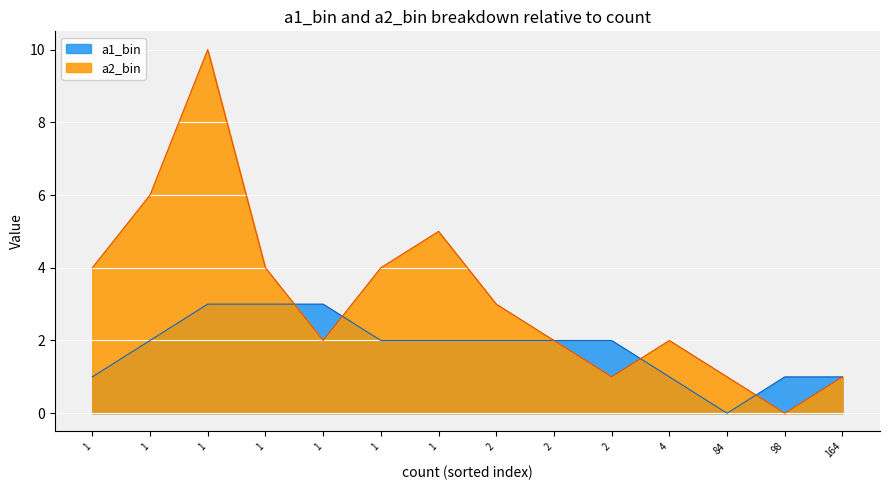

How many a1_bin values are between 1 and 2?

10